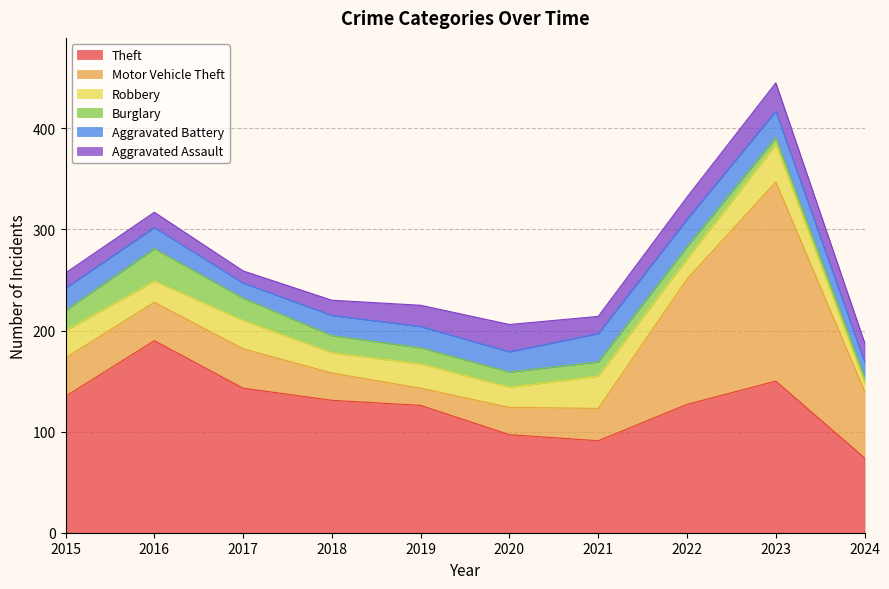

Where is Robbery nearest to the value 22?

2016